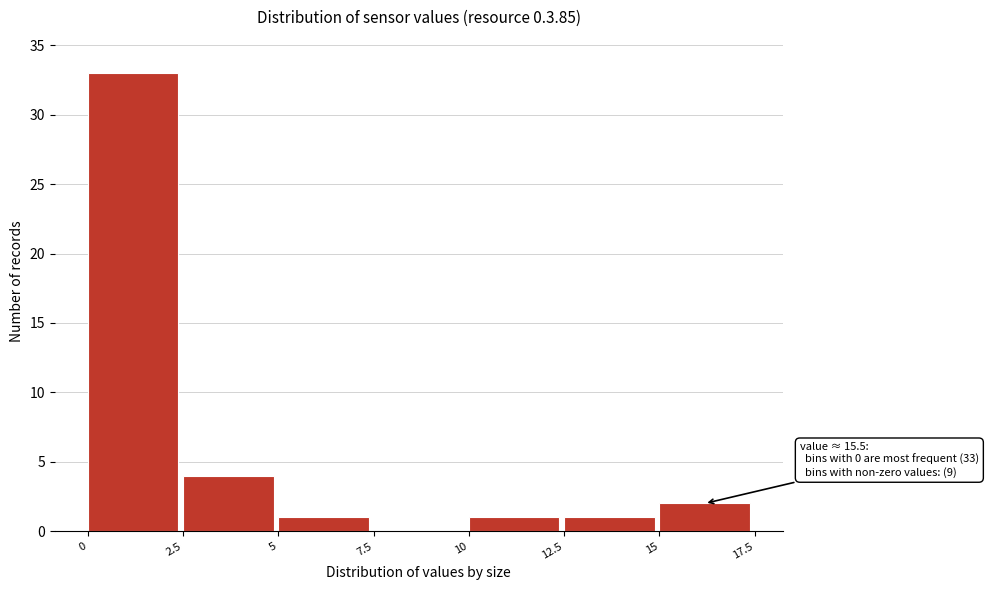

Which range on the x-axis has the tallest bar?

0 to 2.5